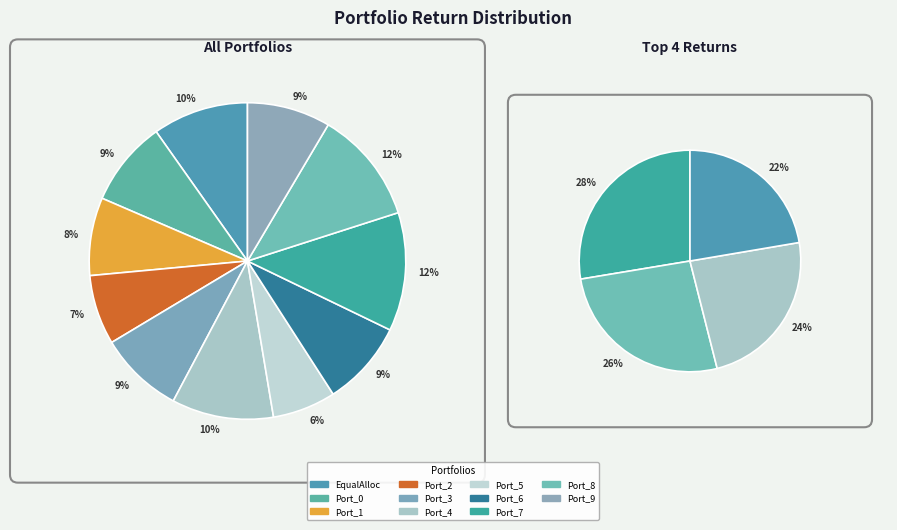

What is the change in value from Portfolio_3 to Portfolio_4?

+0.1